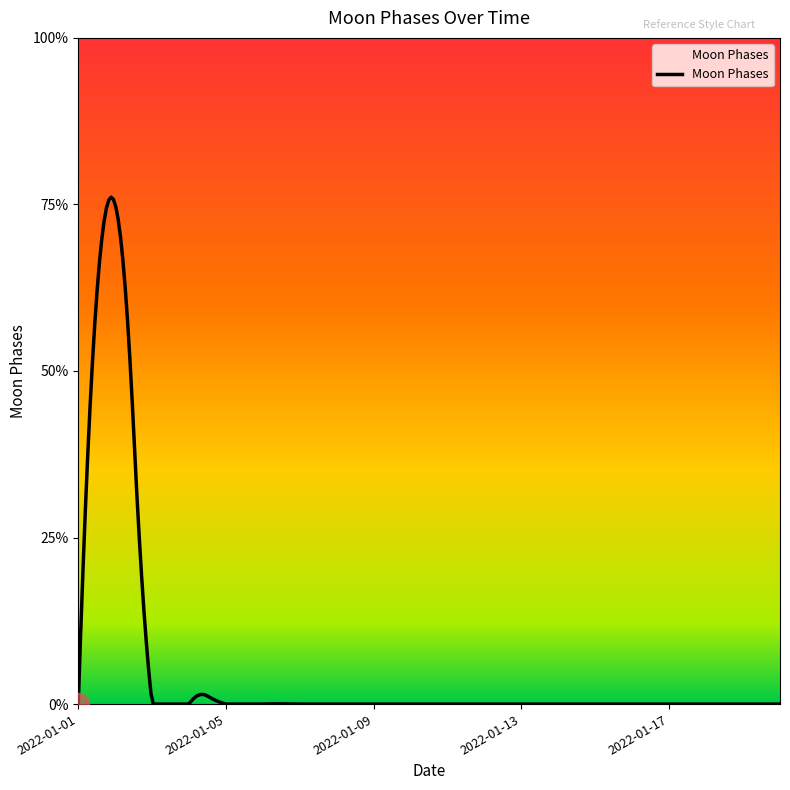

Reading left to right, extract all data points from this chart.

2022-01-01=0	2022-01-02=3	2022-01-03=0	2022-01-04=0	2022-01-05=0	2022-01-06=0	2022-01-07=0	2022-01-08=0	2022-01-09=0	2022-01-10=0	2022-01-11=0	2022-01-12=0	2022-01-13=0	2022-01-14=0	2022-01-15=0	2022-01-16=0	2022-01-17=0	2022-01-18=0	2022-01-19=0	2022-01-20=0